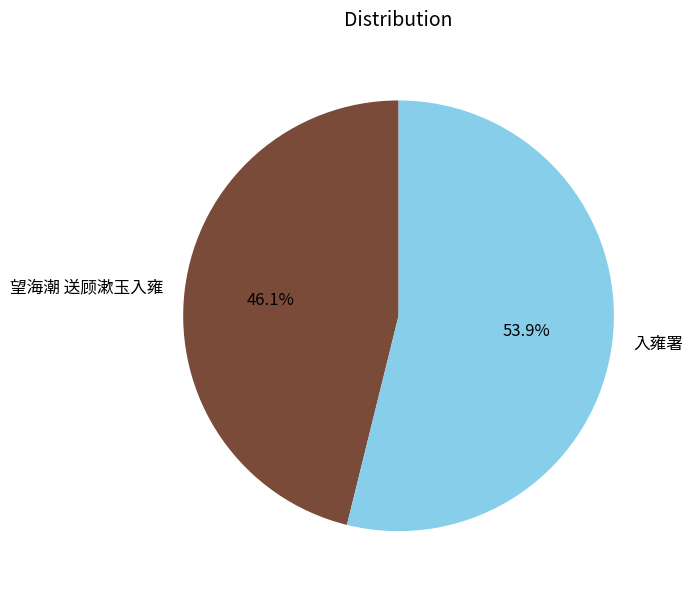

Rank the categories by value from highest to lowest.

入雍署, 望海潮 送顾漱玉入雍